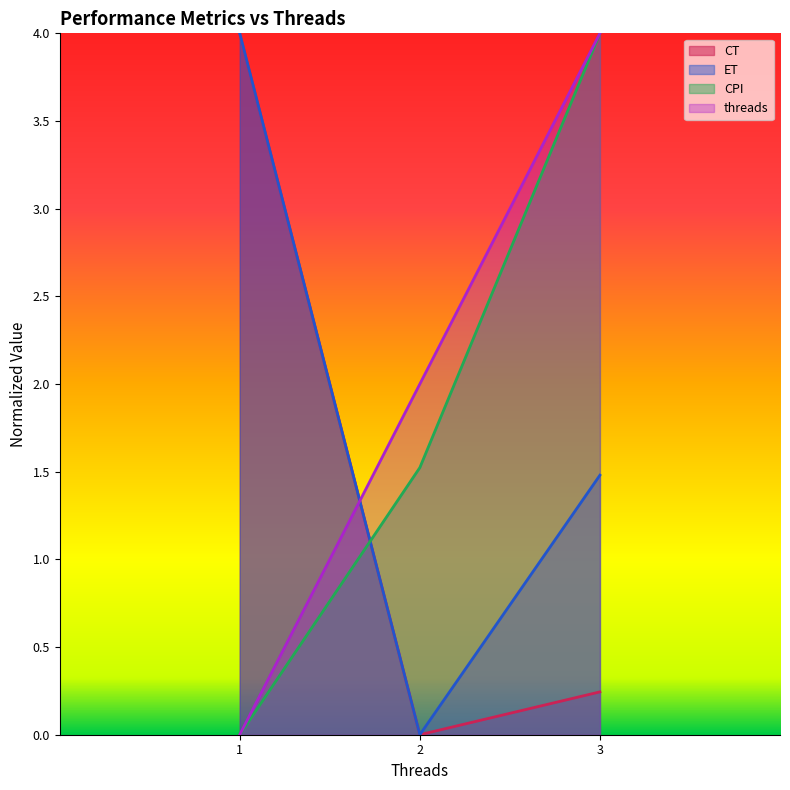

What is the highest value of the CPI series?

4.0